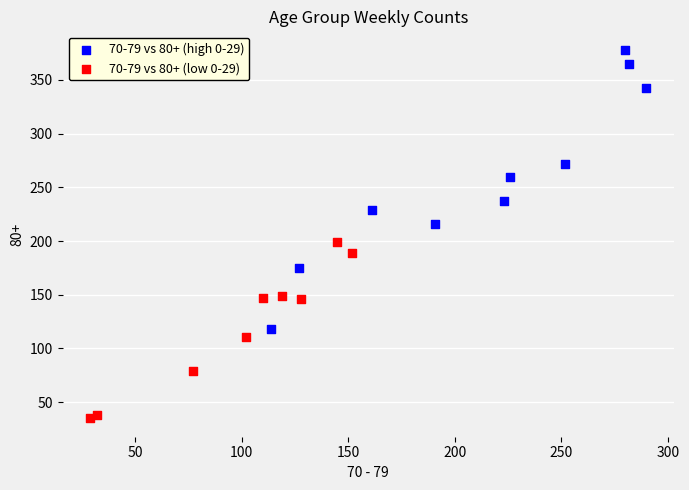

Which series has the largest Y range (max minus min)?

70-79 vs 80+ (high 0-29)